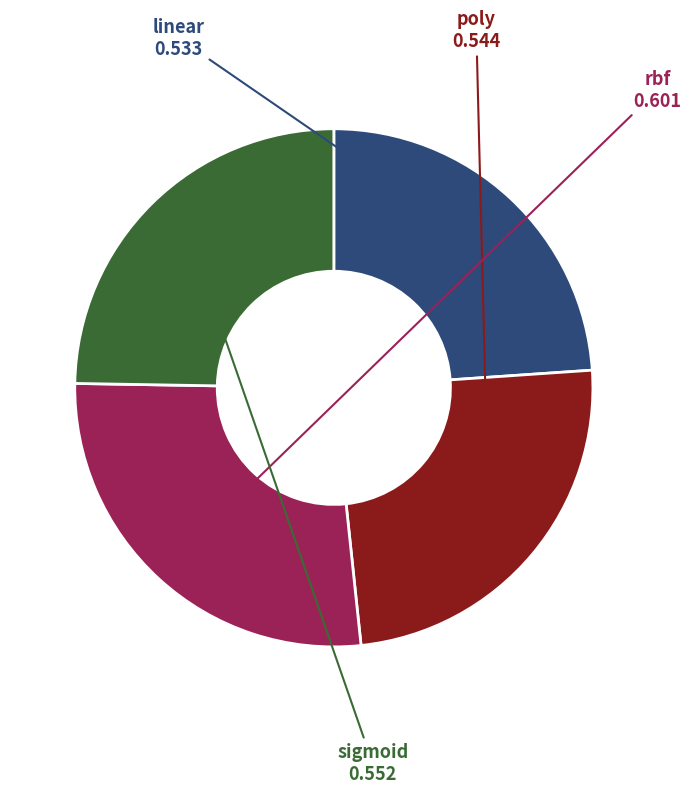

How many segments does this pie chart have?

4